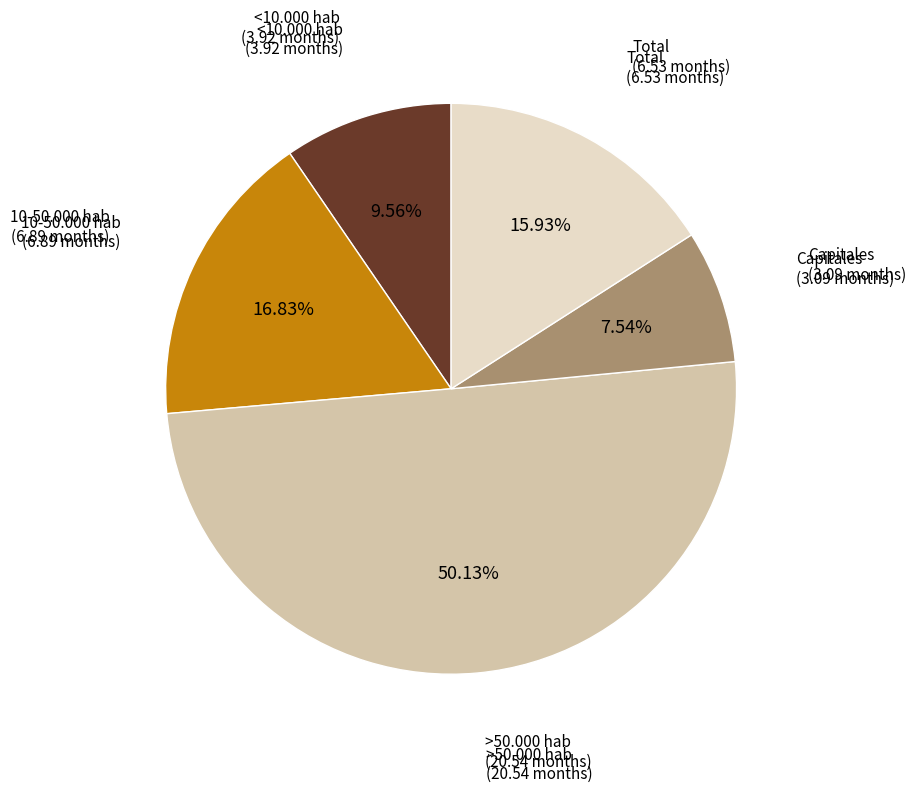

What is the total percentage of Total and 10-50.000 hab?

32.8%